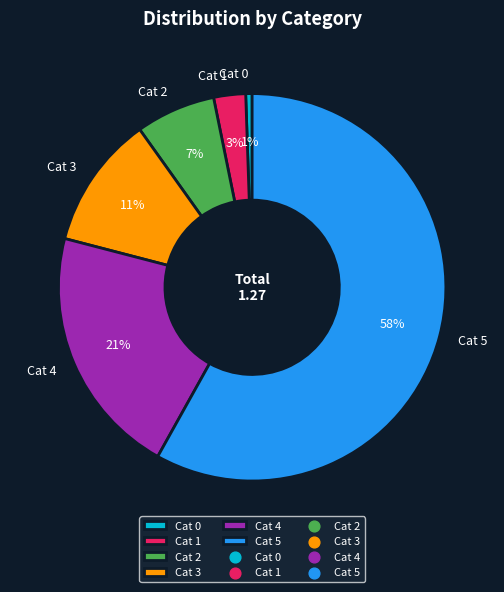

Which slice represents more than half of the pie?

Cat 5